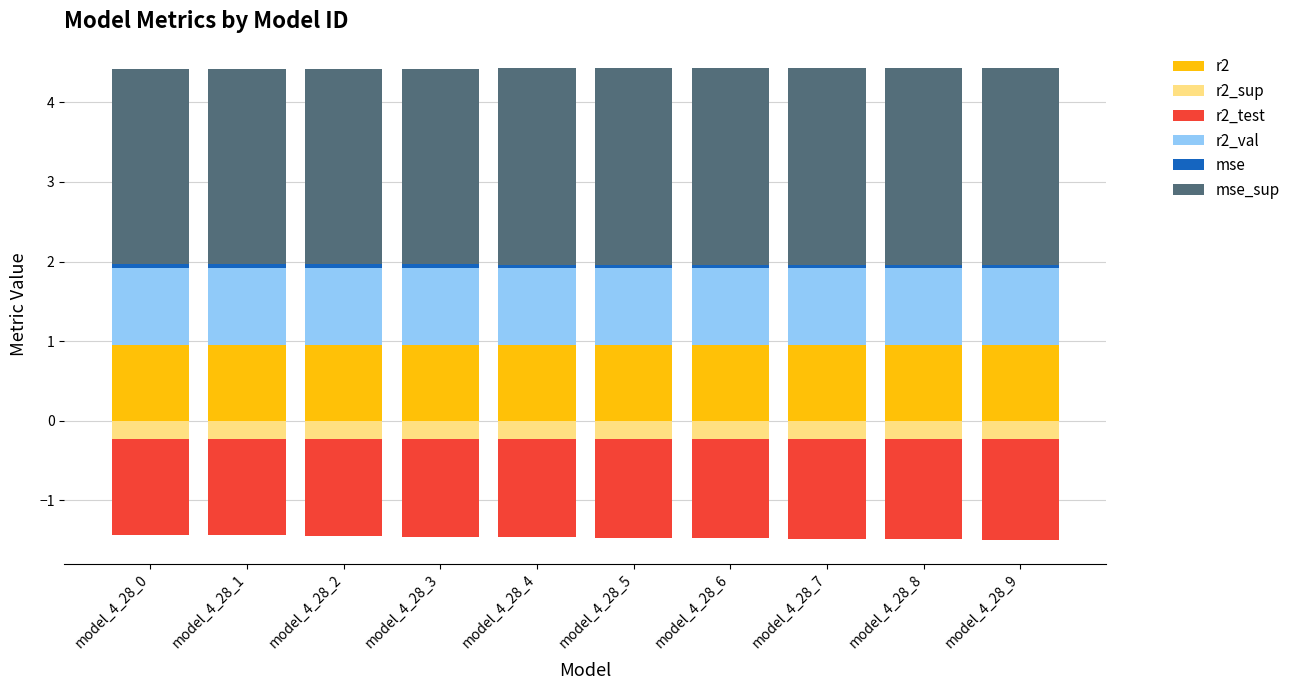

What is the maximum value for mse_sup?

2.5